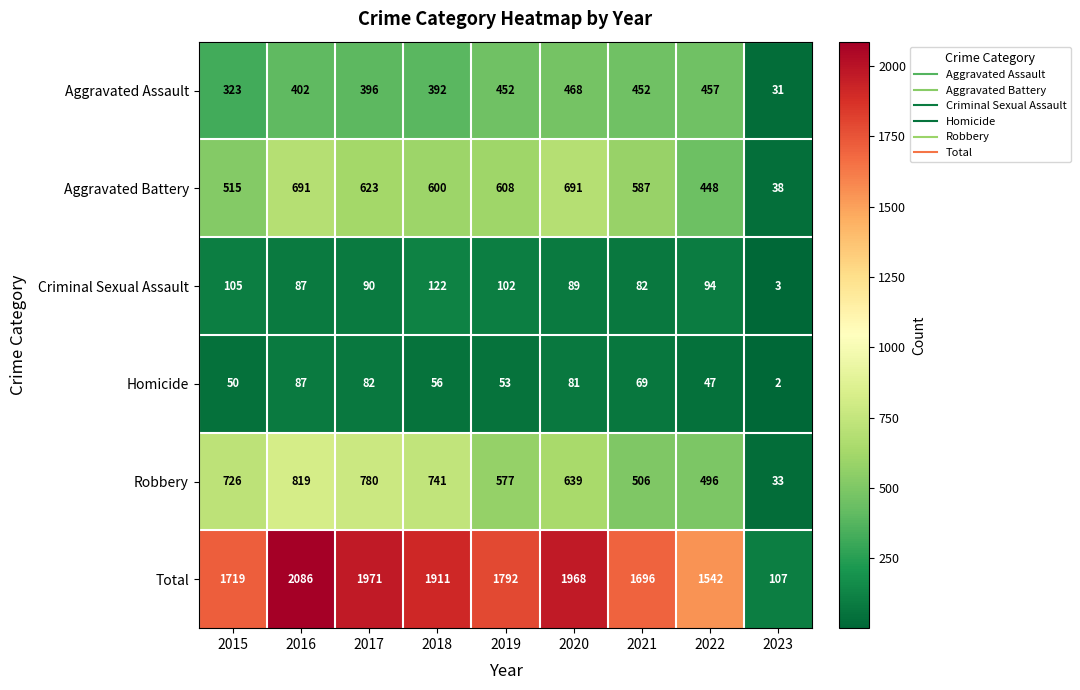

At how many categories does at least one series exceed 174?

8